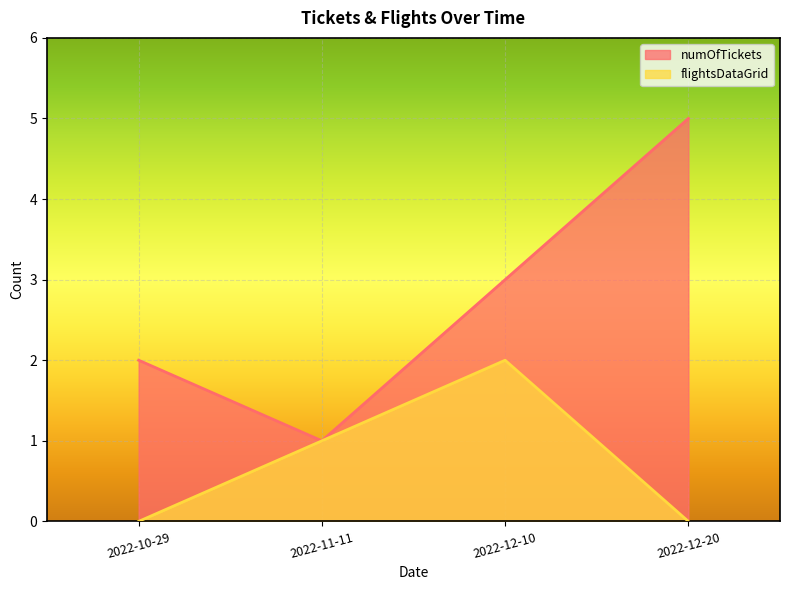

Is the value of numOfTickets at 2022-10-29 greater than the value of flightsDataGrid at 2022-11-11?

Yes